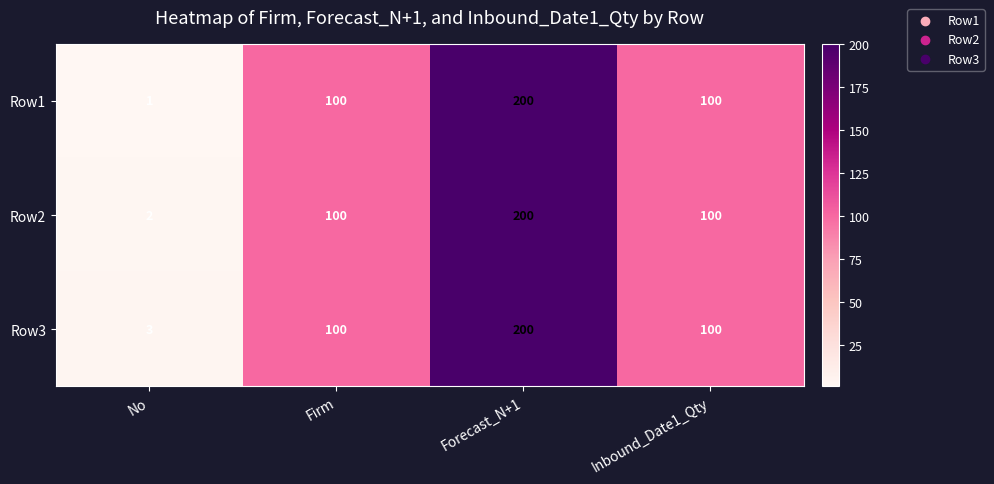

How many Row3 values are between 100 and 200?

3